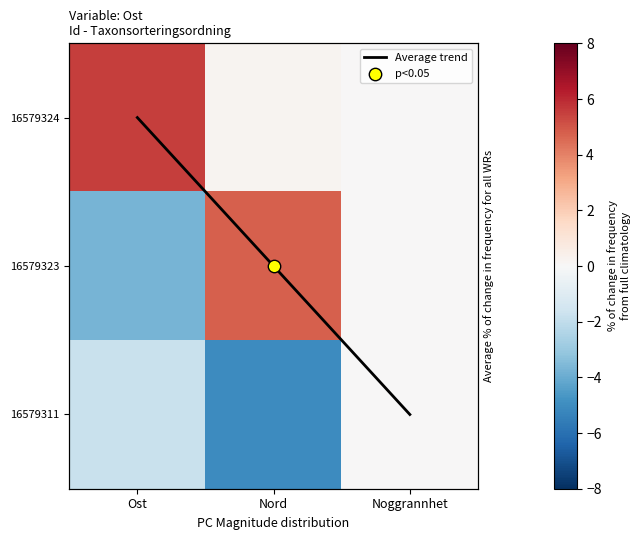

True or false: 16579323 has a value of 1.2 at Nord.

False